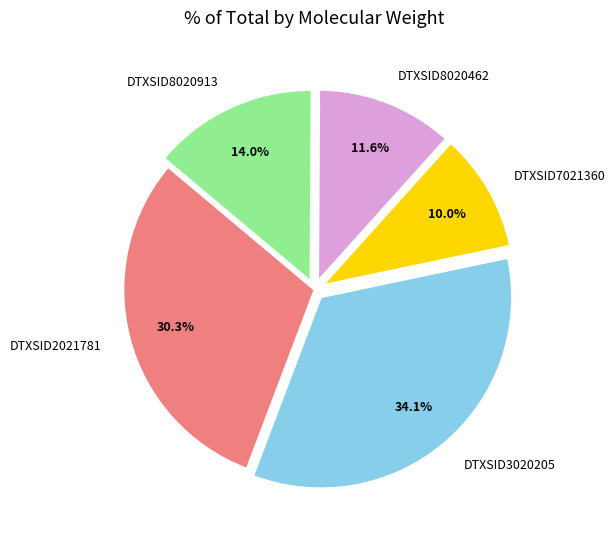

To the nearest percent, what portion does DTXSID8020462 represent?

12%